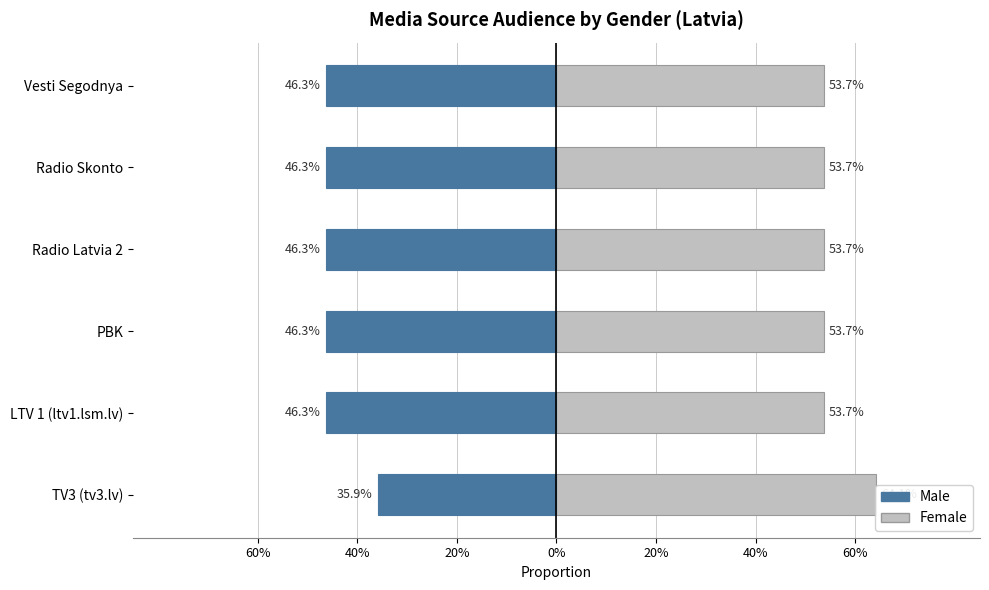

What is the label of the 5th bar from the right?

LTV 1 (ltv1.lsm.lv)